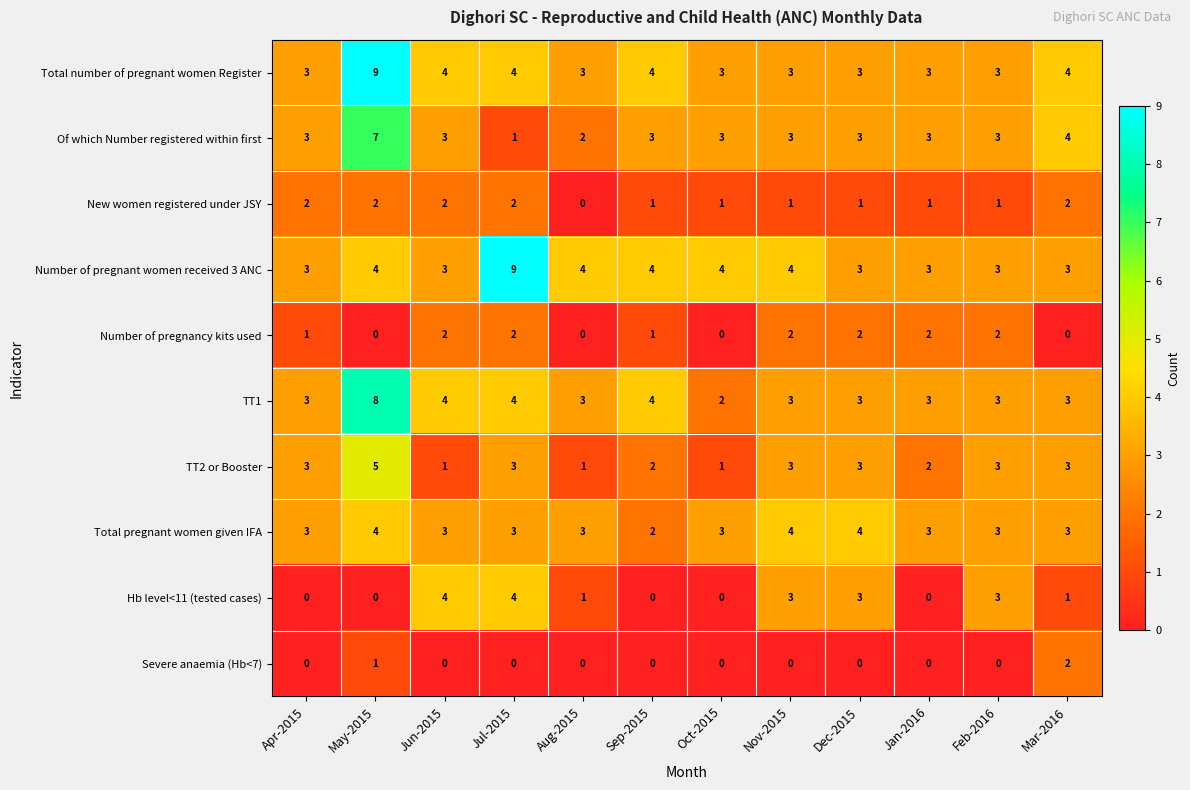

What is the difference between the highest and lowest values at Sep-2015?

4